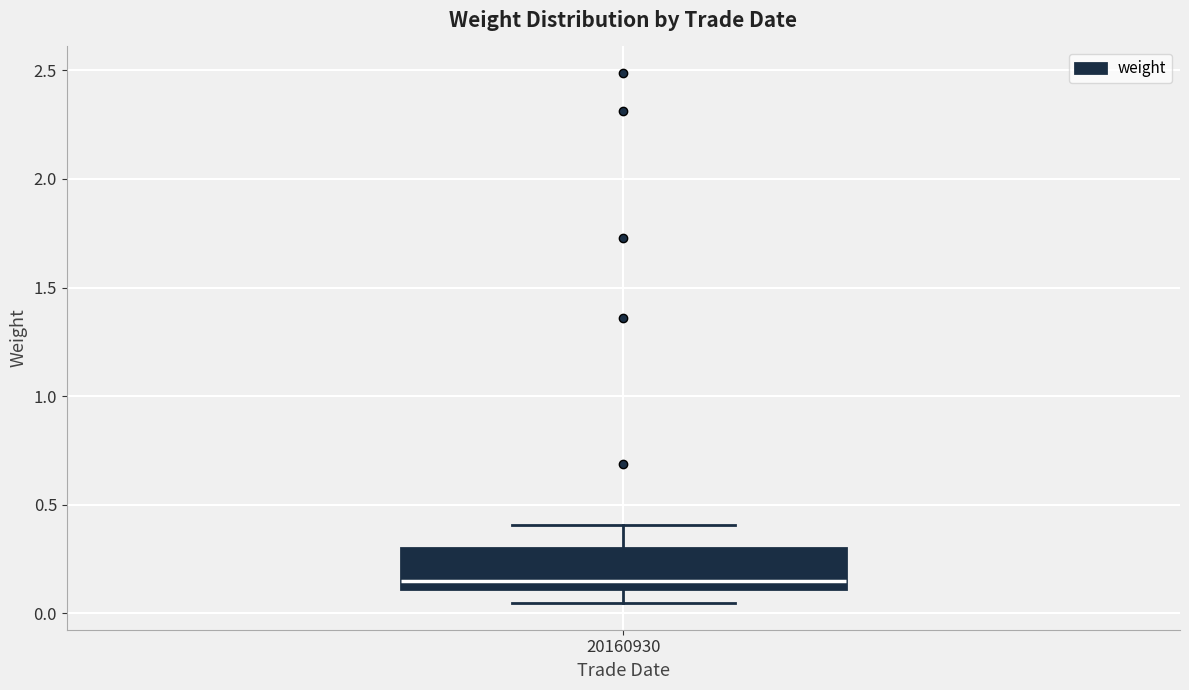

Read this box plot against the y-axis: the position of the median line, the range covered by the box, and the ends of both whiskers. The values are not printed on the chart, so give them approximately, as read against the axis.

median 0.15, box 0.10 to 0.30, whiskers 0.05 to 0.40